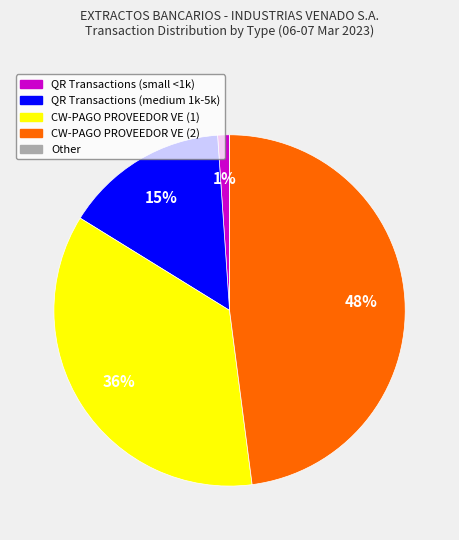

Which category has the biggest portion of the pie?

CW-PAGO PROVEEDOR VE (2)